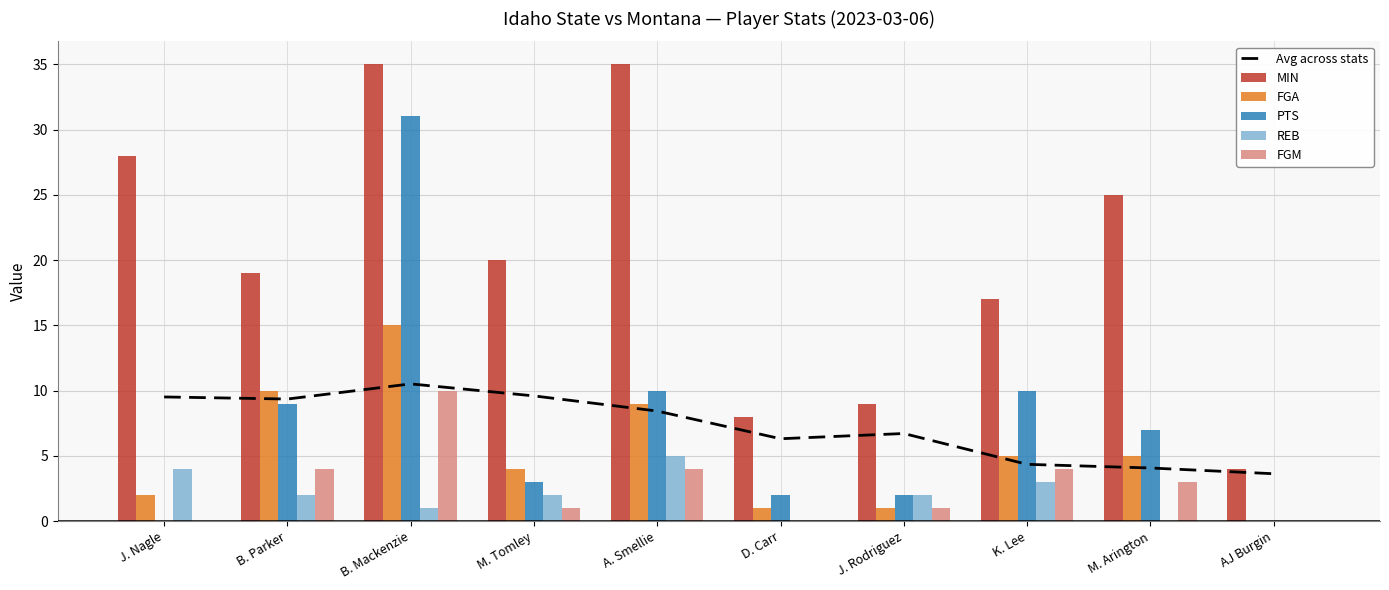

The REB series shows 2.7 at J. Rodriguez. True or false?

False